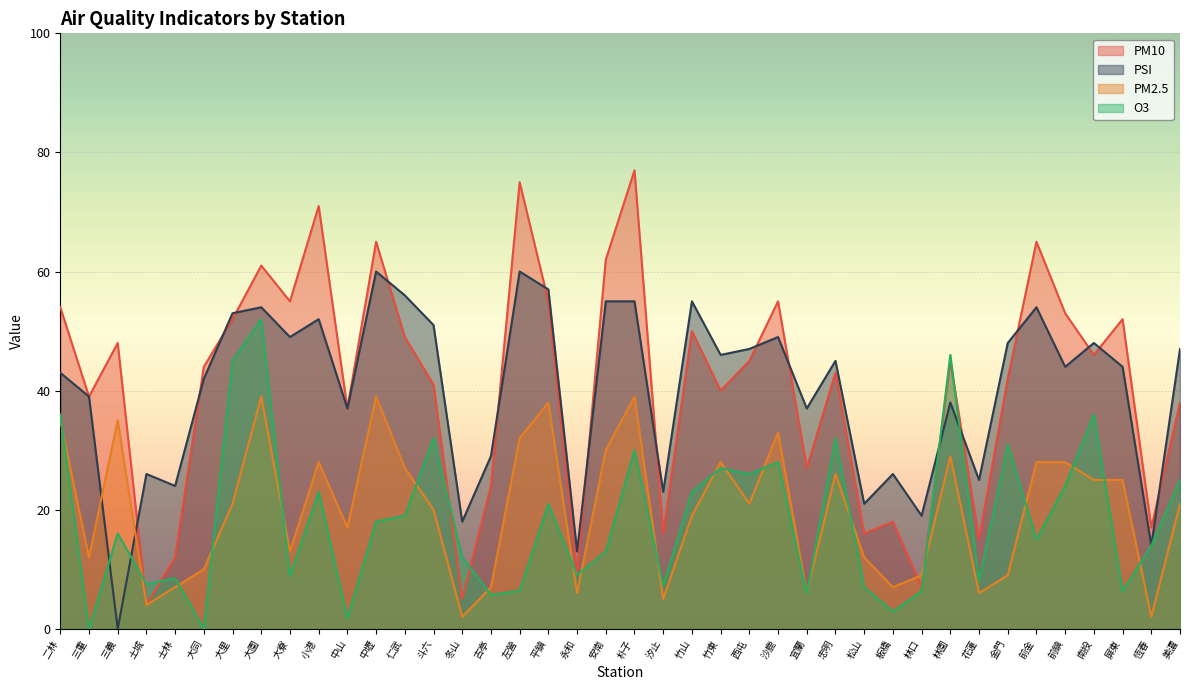

How many data points in PM10 are less than 45?

20